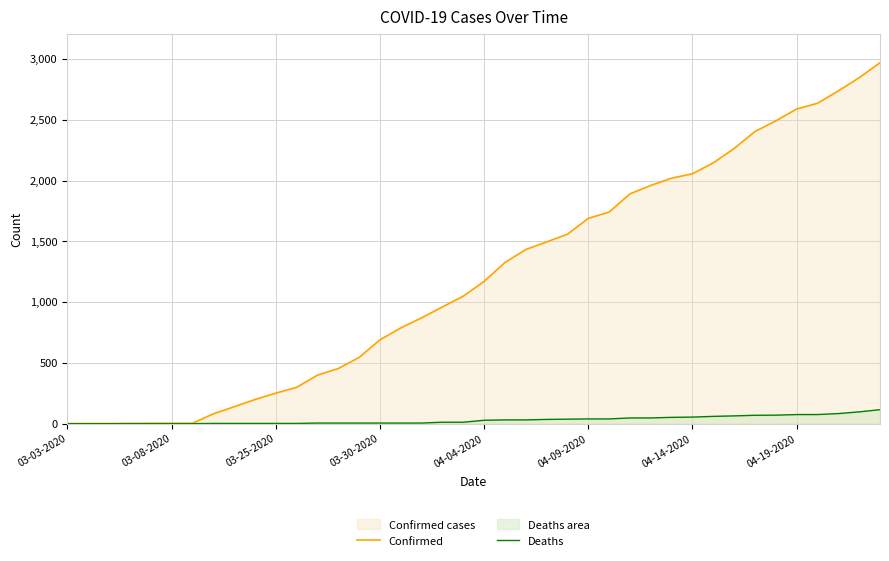

Which series changed the most between 03-03-2020 and 32?

Confirmed